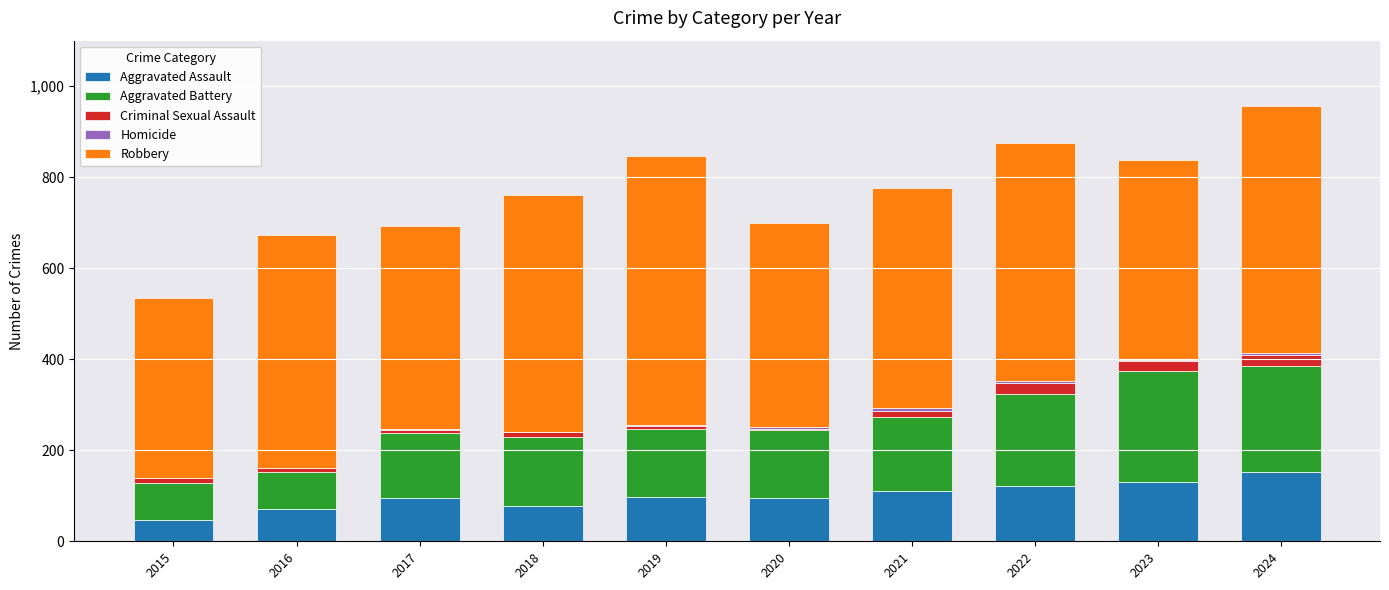

At which label does Aggravated Assault reach its peak?

2024